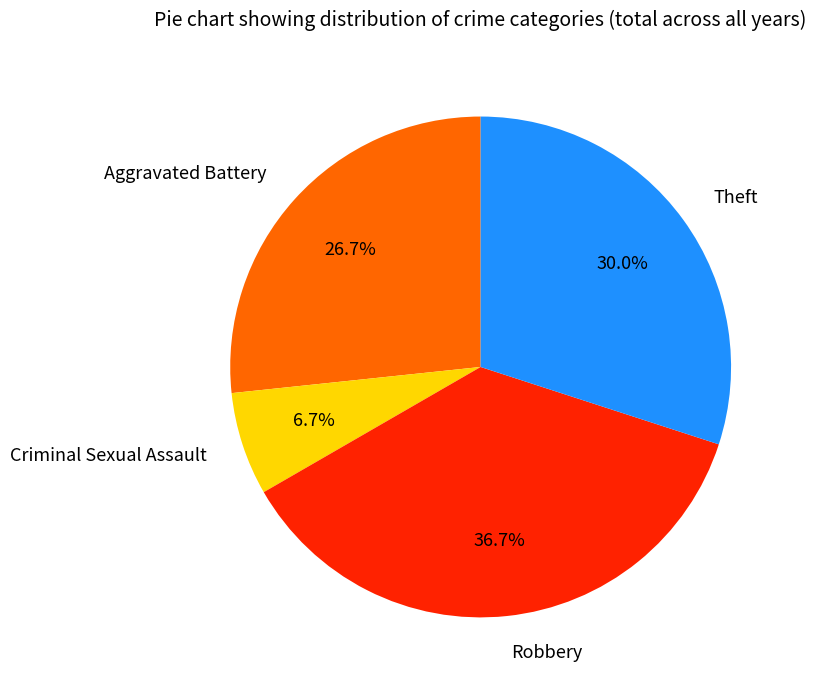

Approximately how many times larger is the value at Theft compared to Aggravated Battery?

1.1